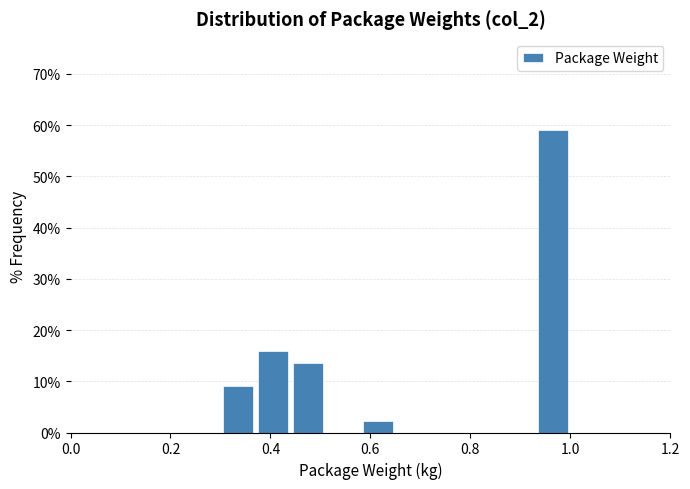

Read against the x-axis, roughly where is the centre of the tallest bar?

0.96